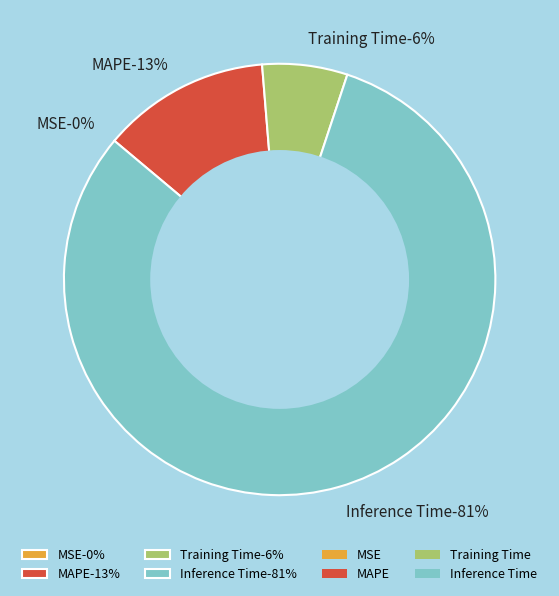

Is the sum of Inference Time and MAPE greater than half?

Yes